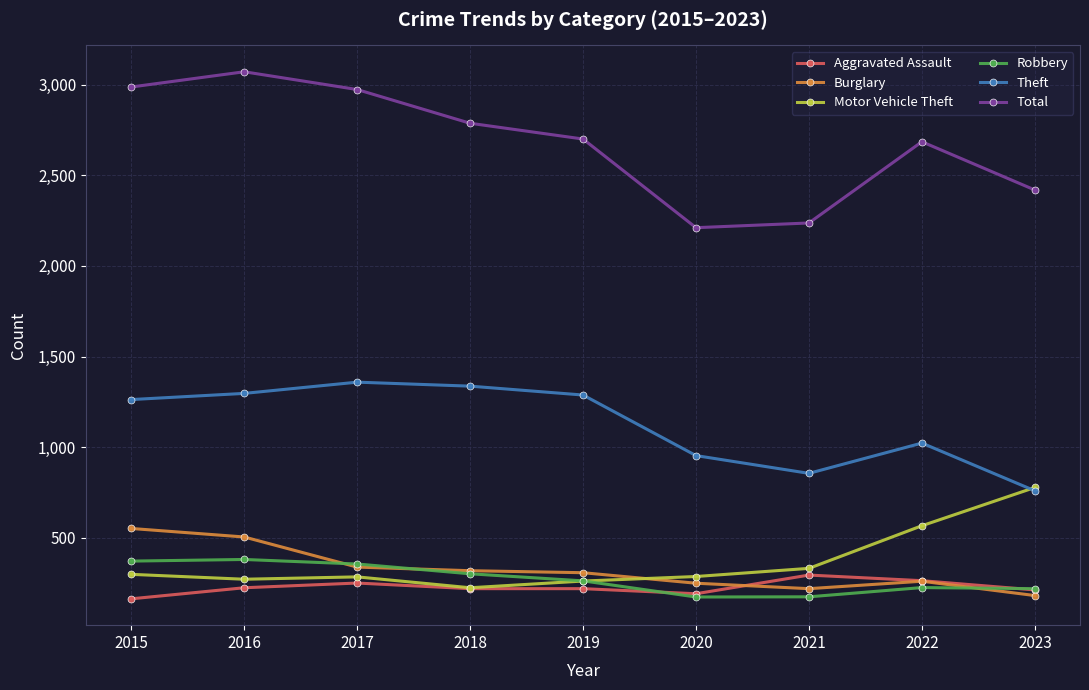

True or false: Burglary and Theft cross at least once.

False